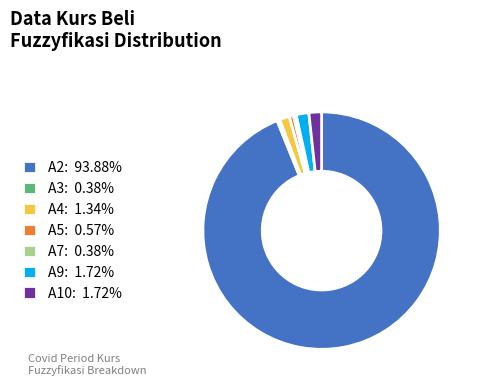

Do A2: 93.88% and A4: 1.34% together represent more than half of the pie?

Yes